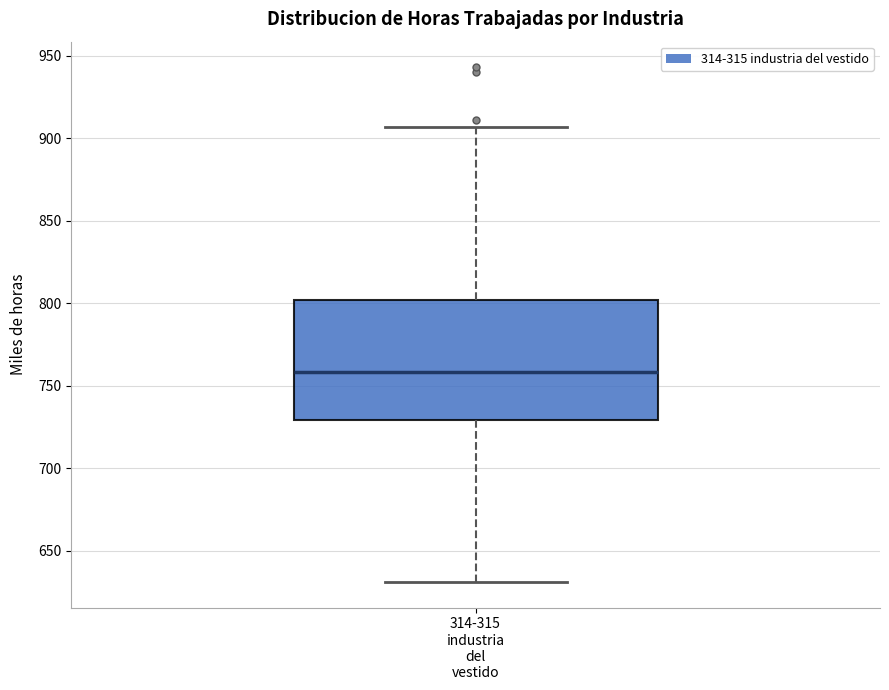

Where does the lower whisker of the box for 314-315 industria del vestido end on the y-axis? The values are not printed on the chart, so give them approximately, as read against the axis.

630